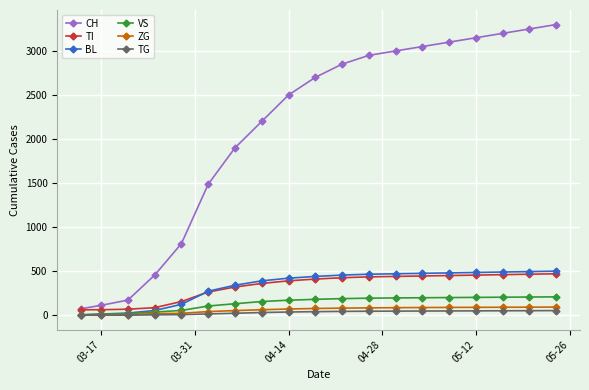

What is the greatest value displayed?

3300